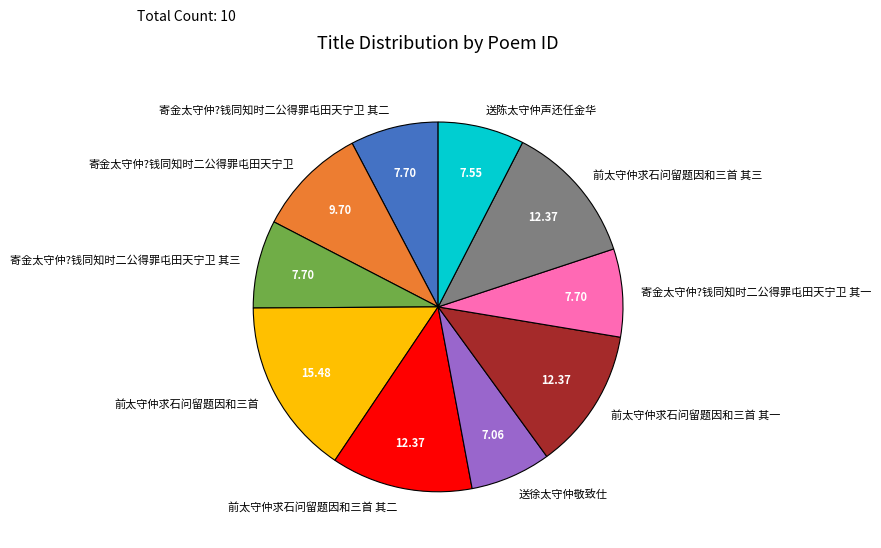

Do 前太守仲求石问留题因和三首 其三 and 寄金太守仲?钱同知时二公得罪屯田天宁卫 其二 together represent more than half of the pie?

No